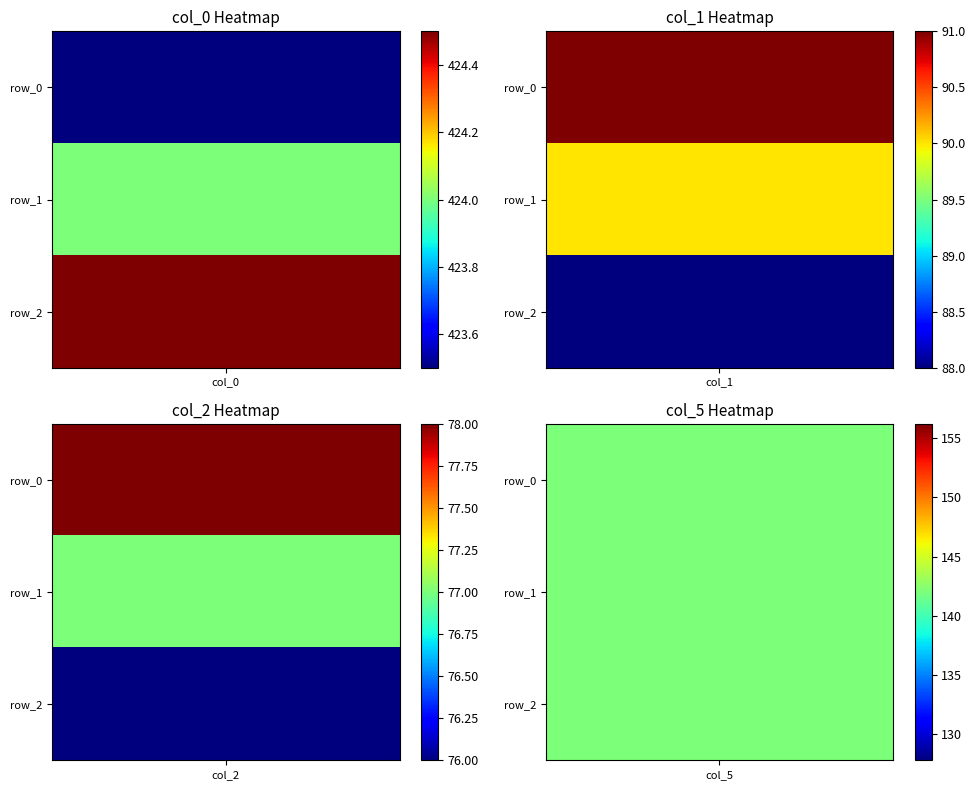

What is the sum of the col_1 values at 1 and 2?

178.0